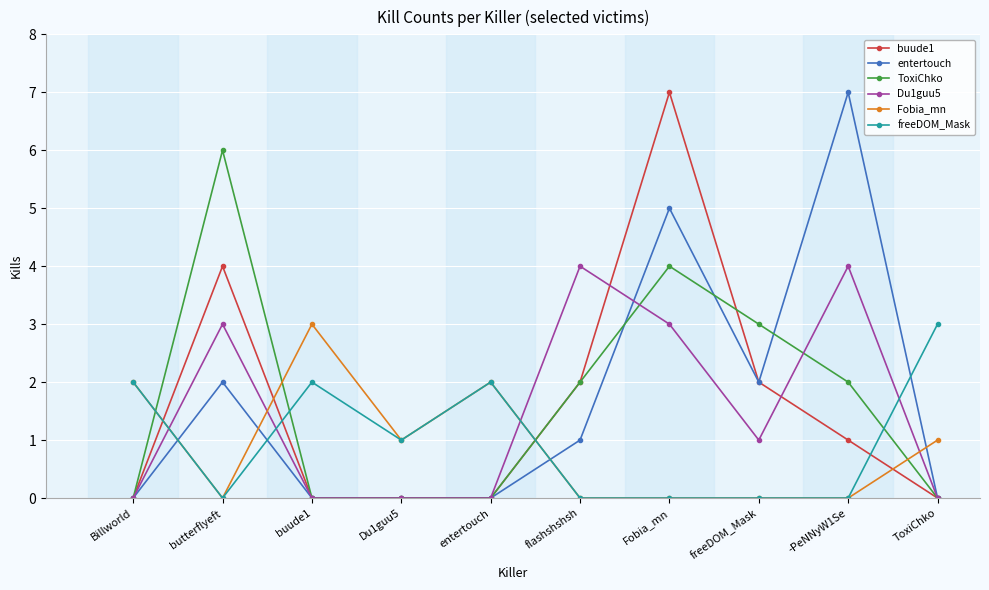

What are all the series names shown in the legend?

buude1, entertouch, ToxiChko, Du1guu5, Fobia_mn, freeDOM_Mask